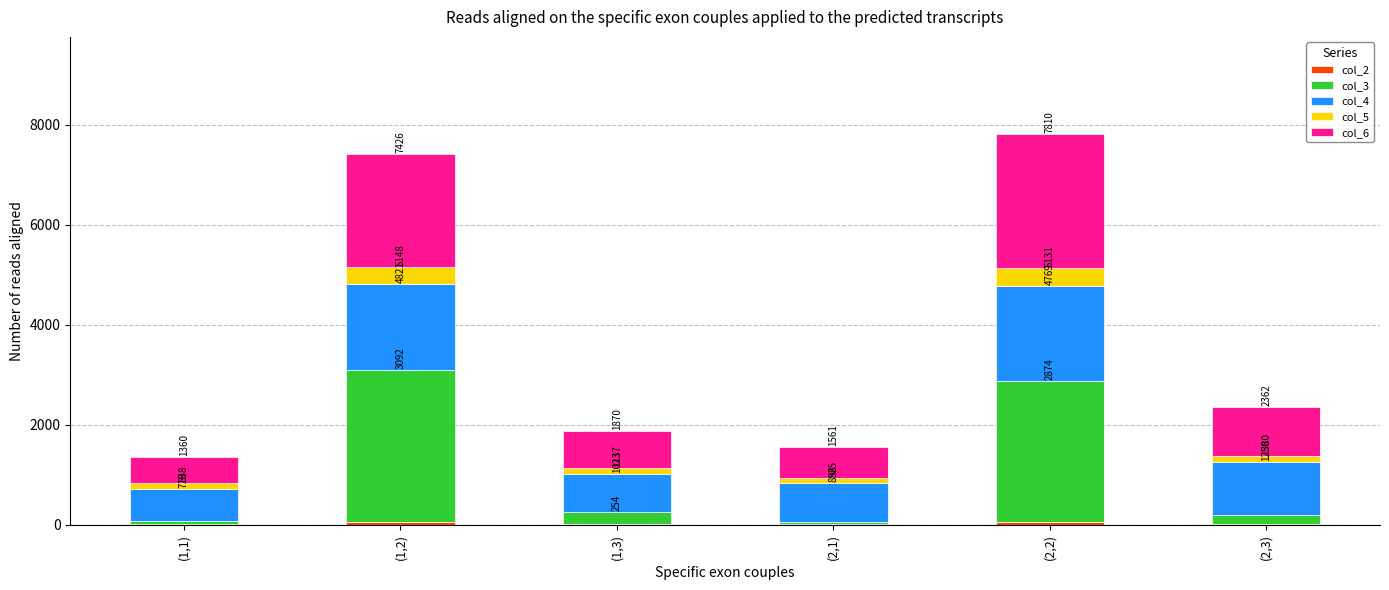

Are the bars grouped side by side (vs. stacked)?

No